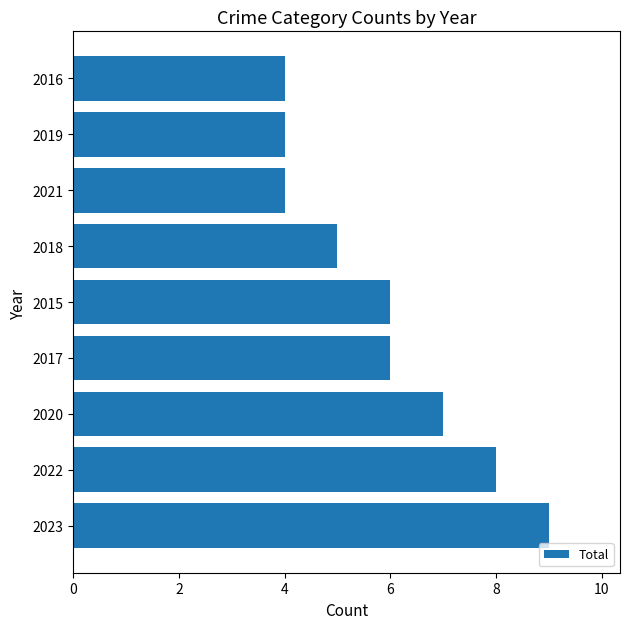

Which has a higher value, 2015 or 2018?

2015